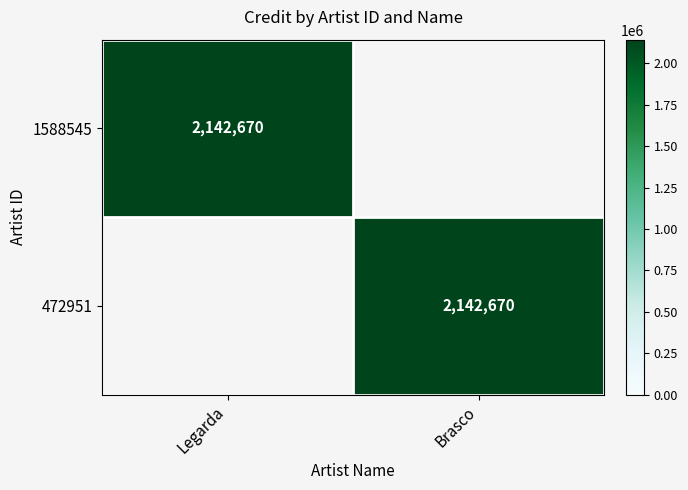

The value of 1588545 at Legarda is 2999499. True or false?

False